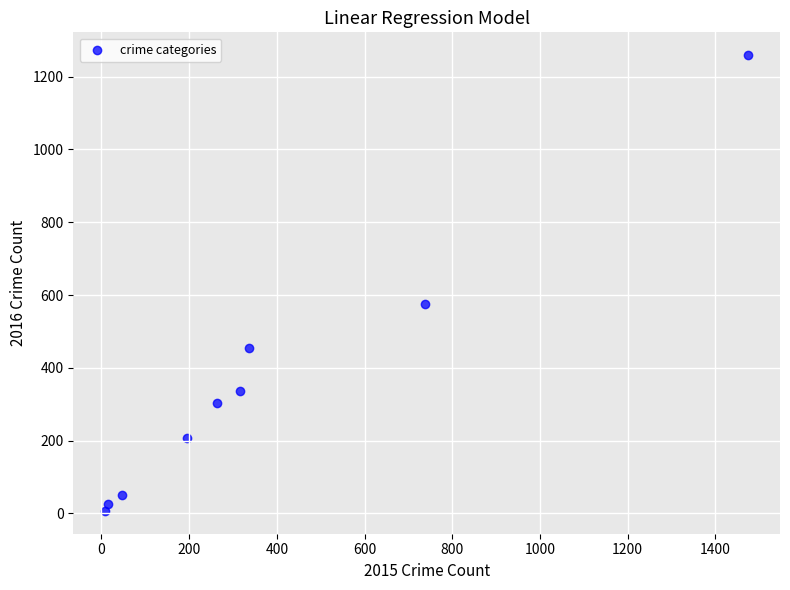

What is the range of X values (max minus min)?

1465